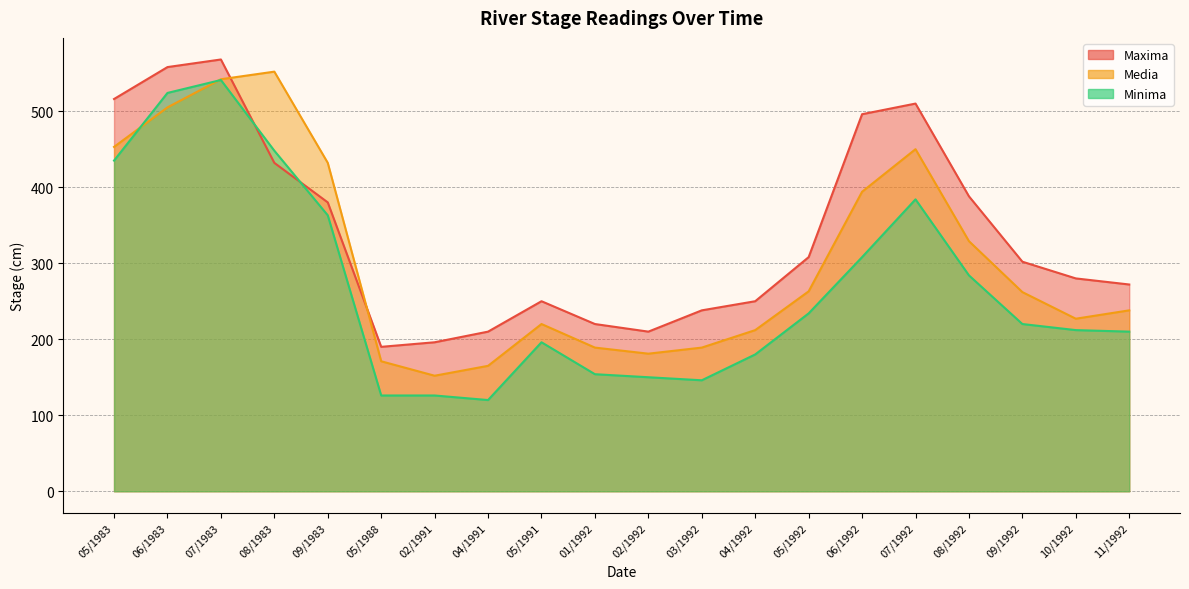

What value does the Media series have at 06/1992?

394